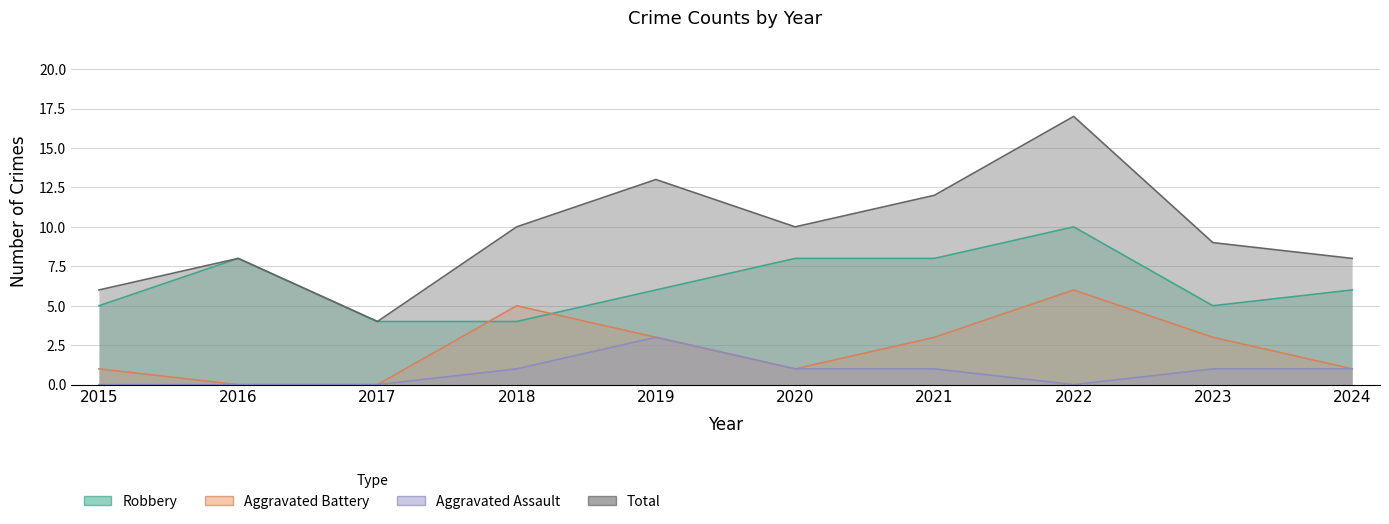

How many interior local peaks does the Robbery series have?

2